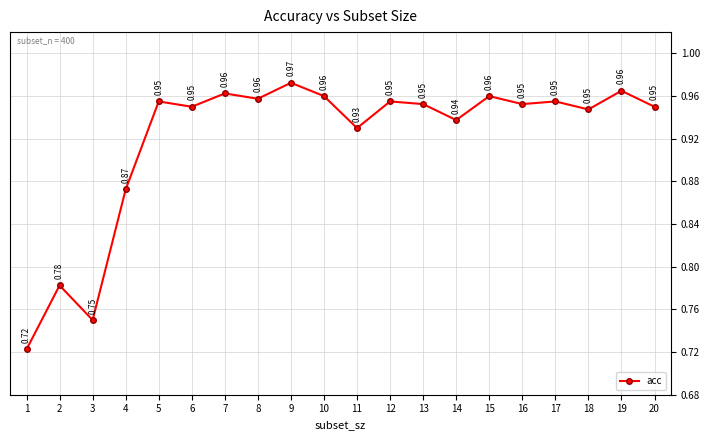

Does the chart have visible grid lines?

Yes